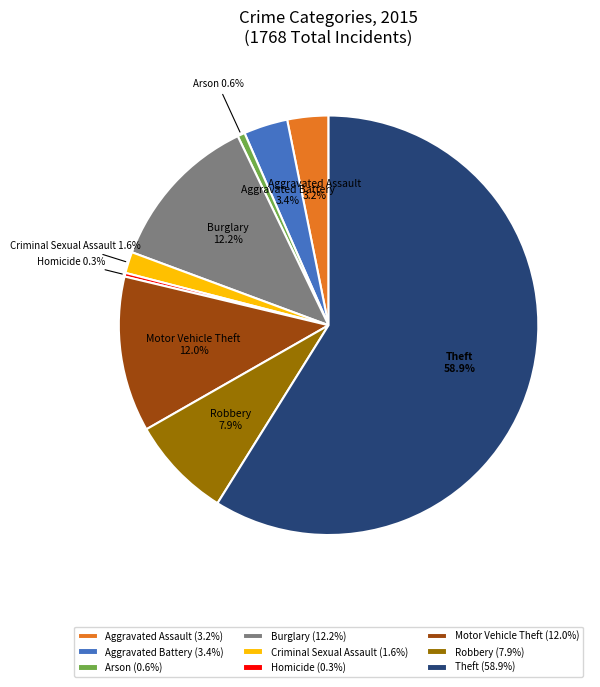

What percentage is the Aggravated Assault slice, to the nearest percent?

3%